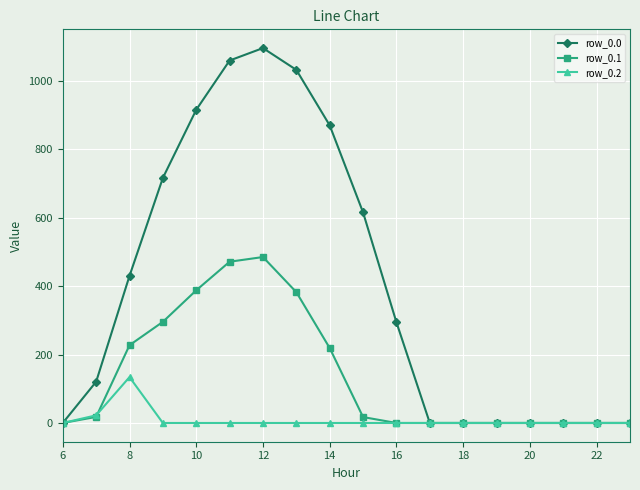

At how many categories does at least one series exceed 747?

5